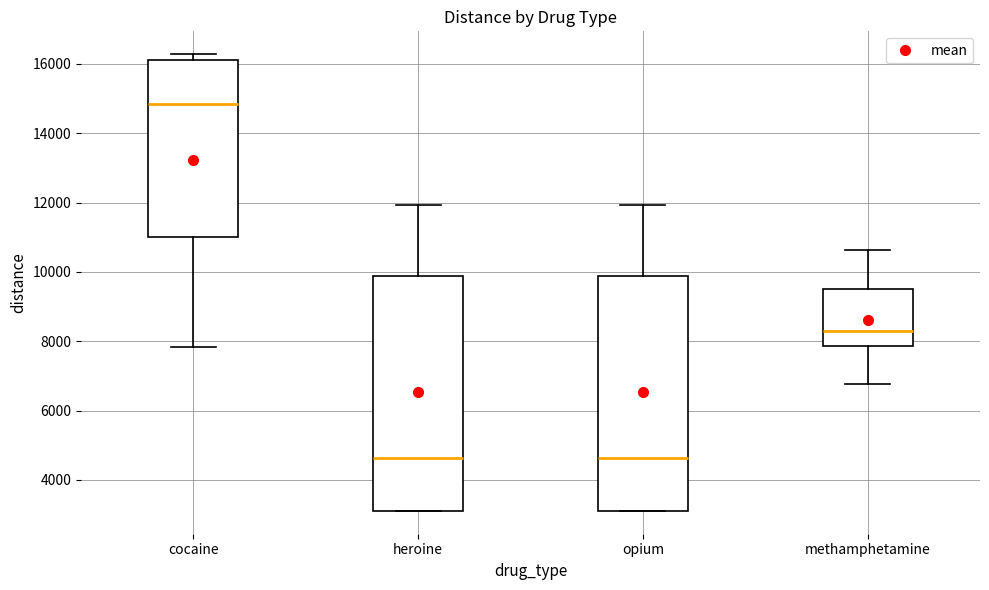

Which box has the highest median line?

cocaine